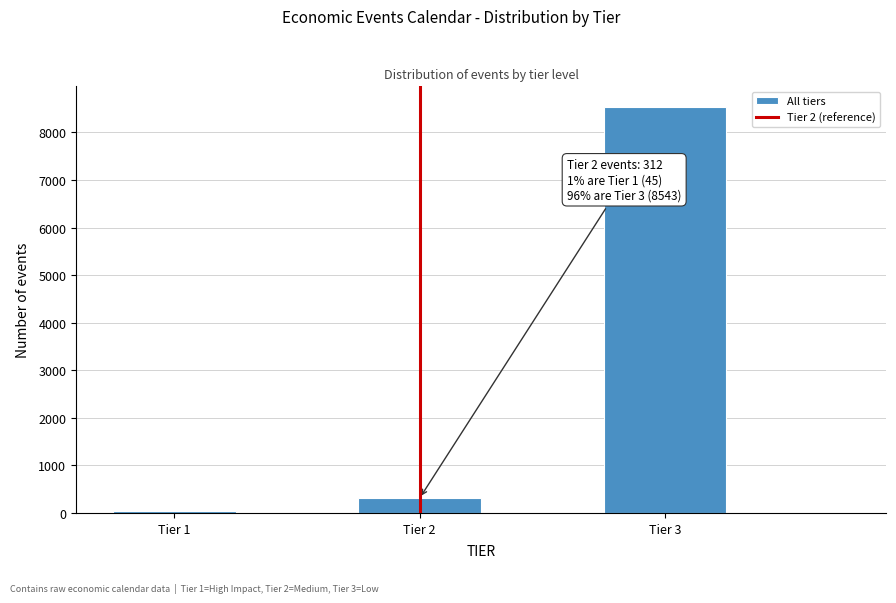

Over which range of the x-axis is the bar tallest?

2.75 to 3.25